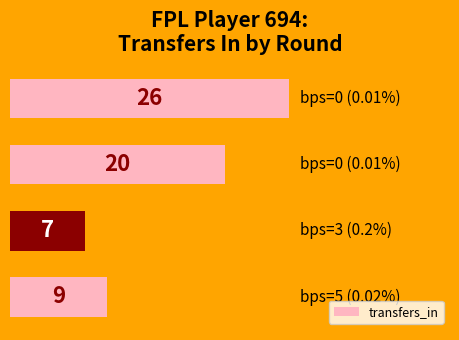

How many values are below 20?

2